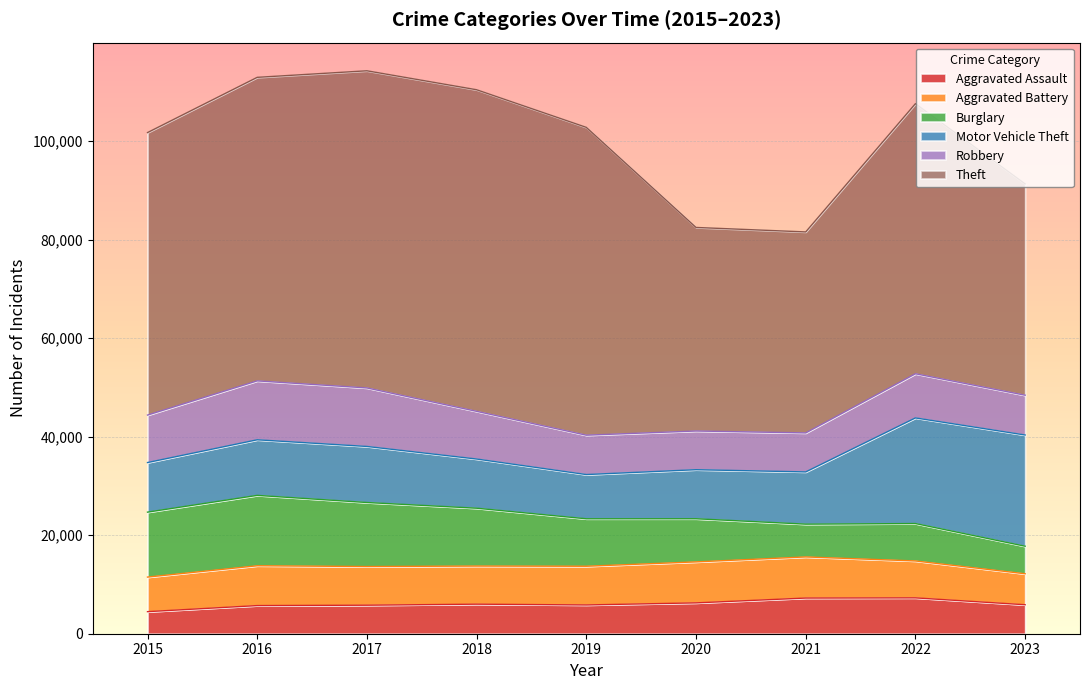

True or false: Theft and Aggravated Battery cross at least once.

False